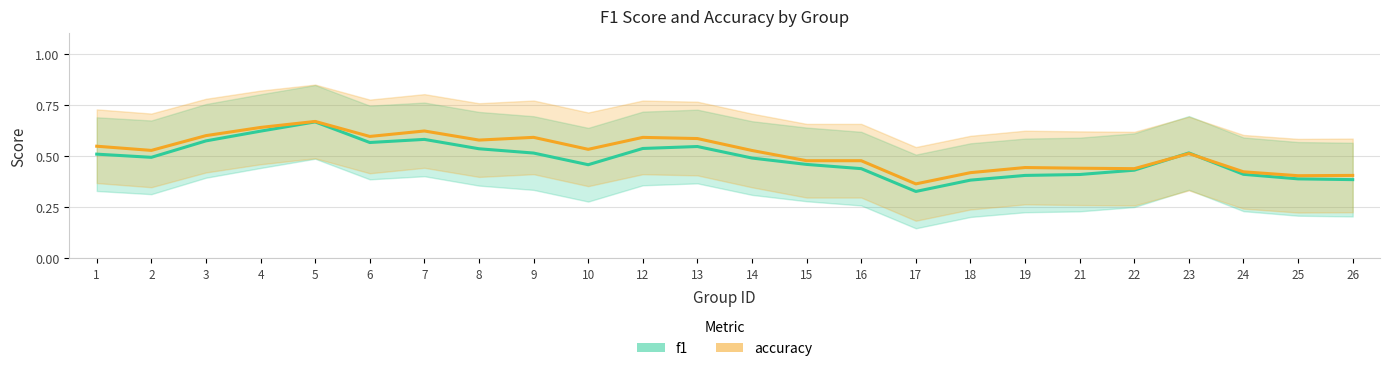

What is the value of the f1 point at the 4th from the left?

0.6